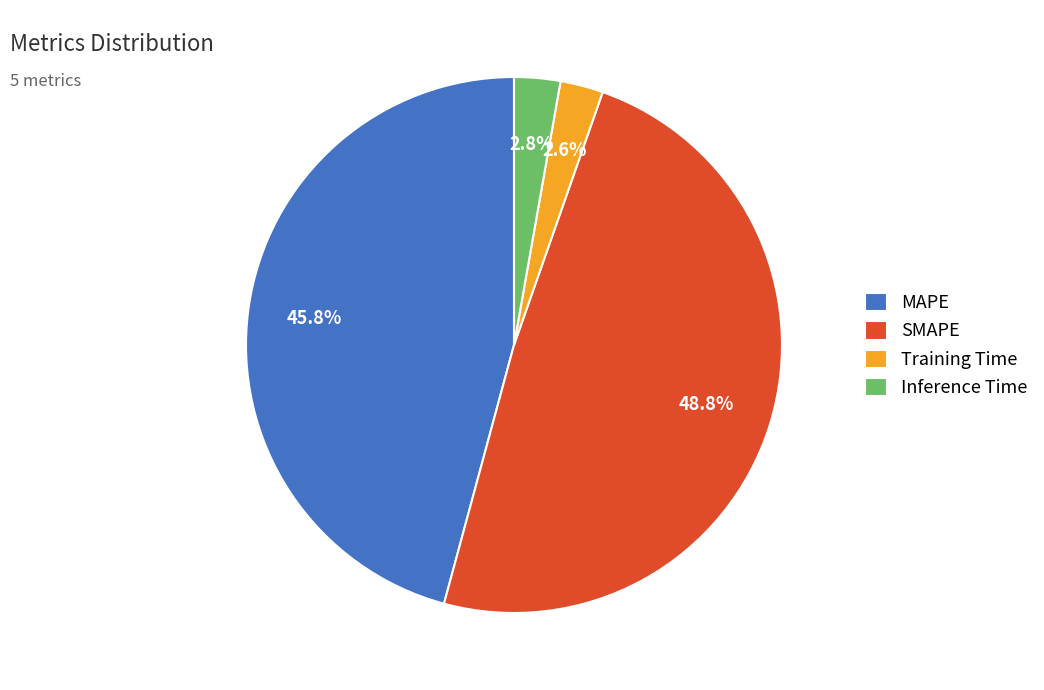

To the nearest percent, what is the difference between the MAPE and Training Time slice percentages?

43%